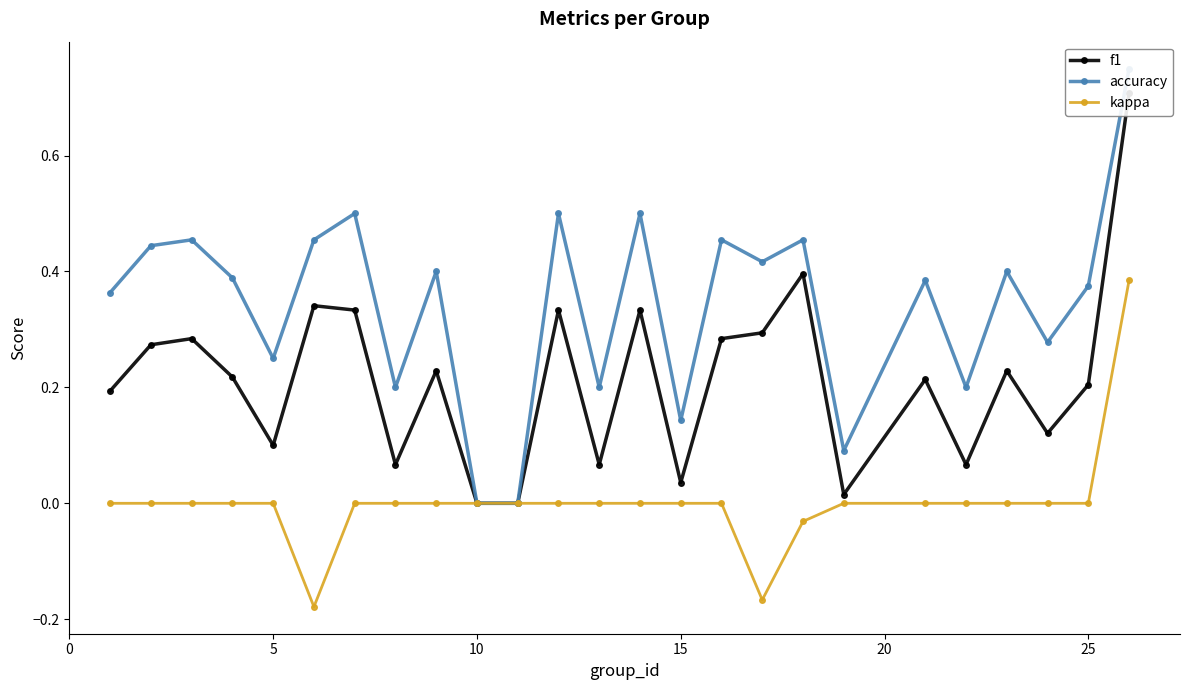

True or false: f1 and kappa intersect in this chart.

False